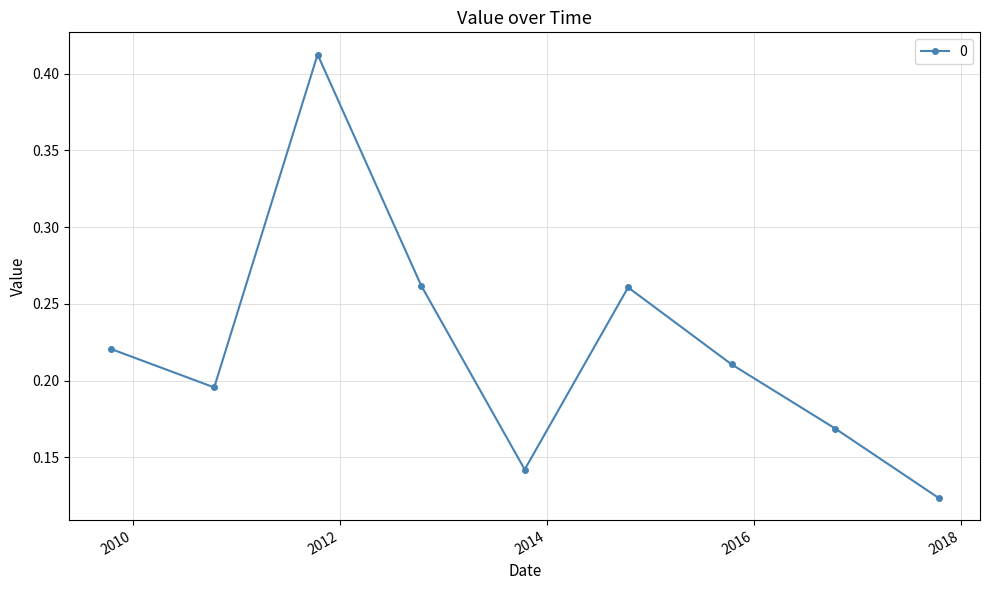

What is the sum of all values?

2.0